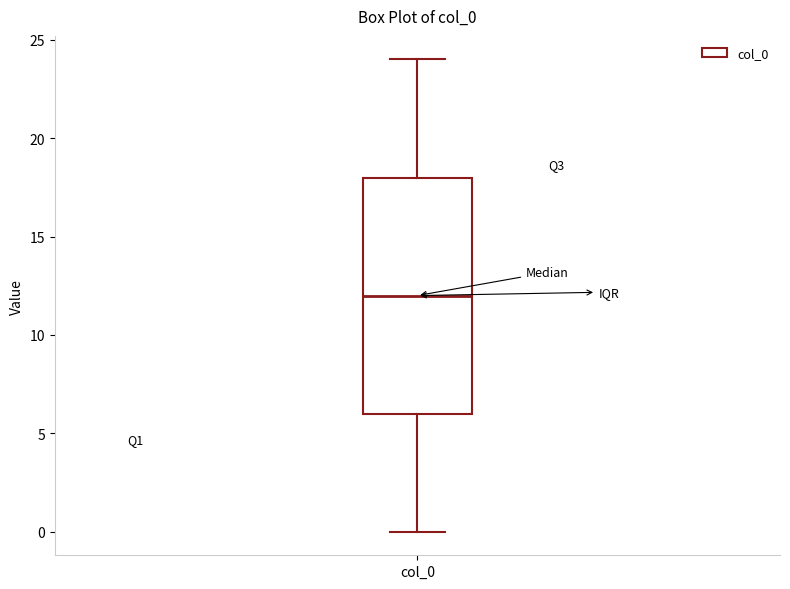

Where is the lower edge of the box for col_0 on the y-axis? The values are not printed on the chart, so give them approximately, as read against the axis.

6